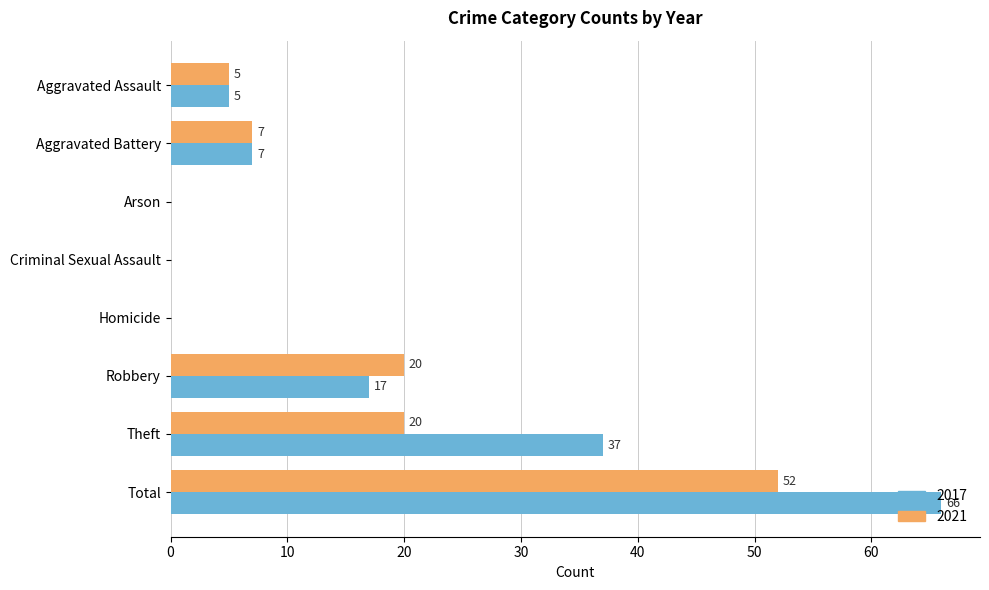

The 2021 series shows 0 at Homicide. True or false?

True